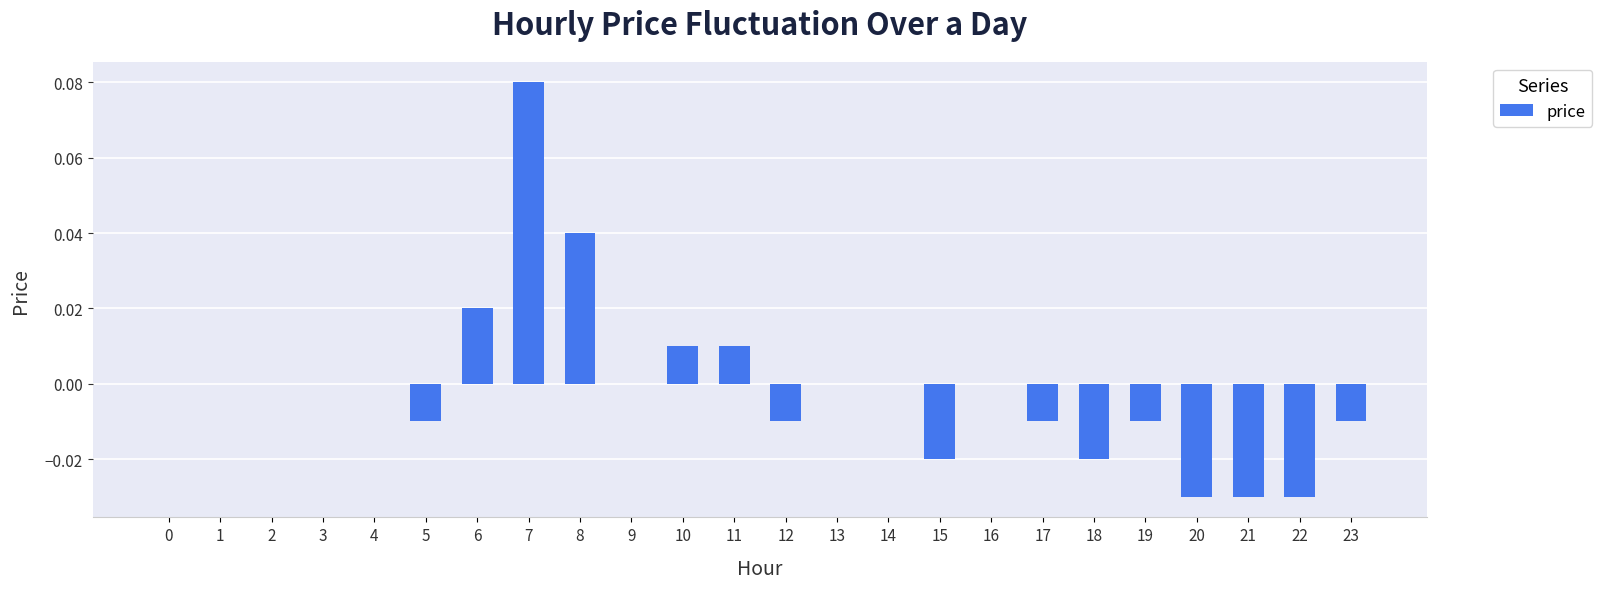

True or false: the data shows -0.1 at 14.

False